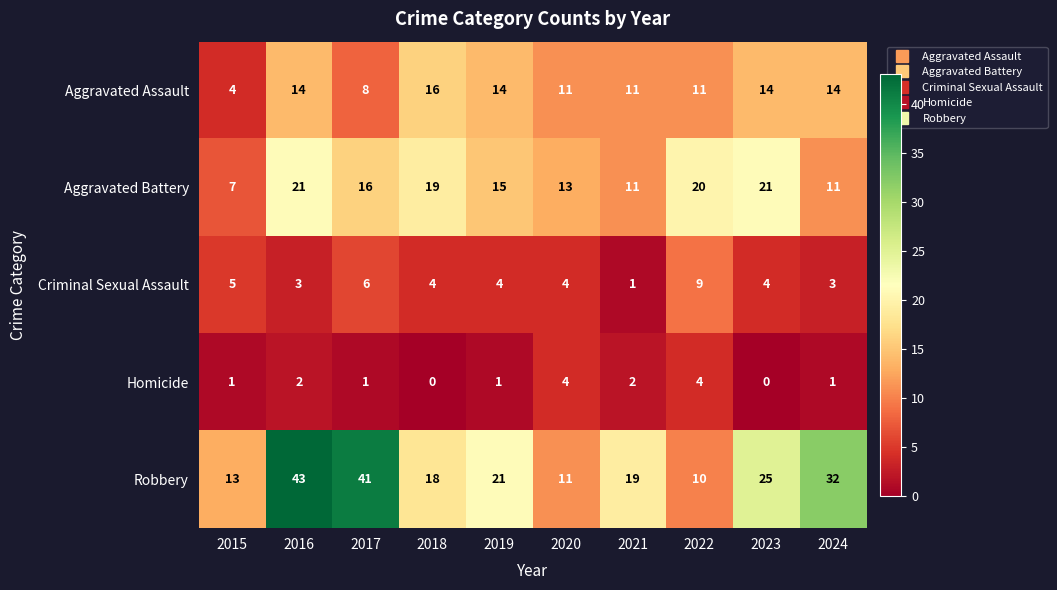

At which category is the sum across all series the highest?

2016